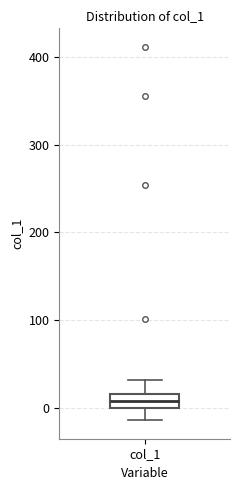

Where does the upper whisker of the box for col_1 end on the y-axis? The values are not printed on the chart, so give them approximately, as read against the axis.

30